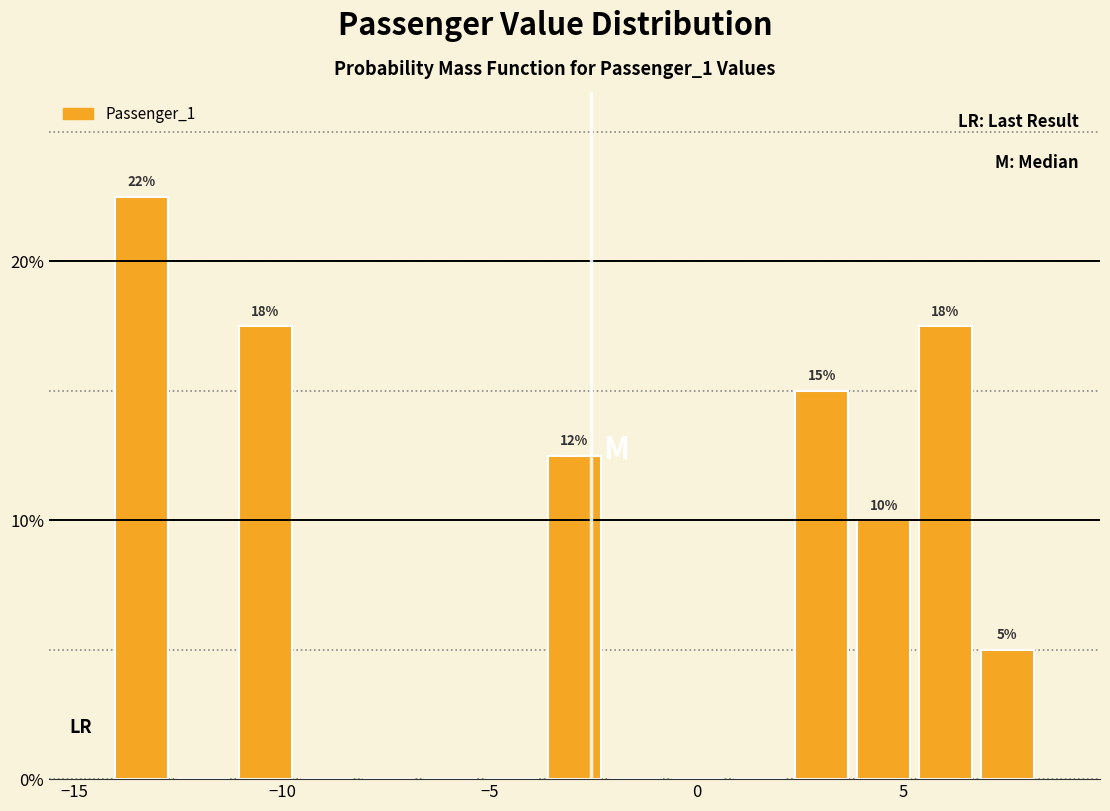

Read against the x-axis, roughly where is the centre of the tallest bar?

-13.5